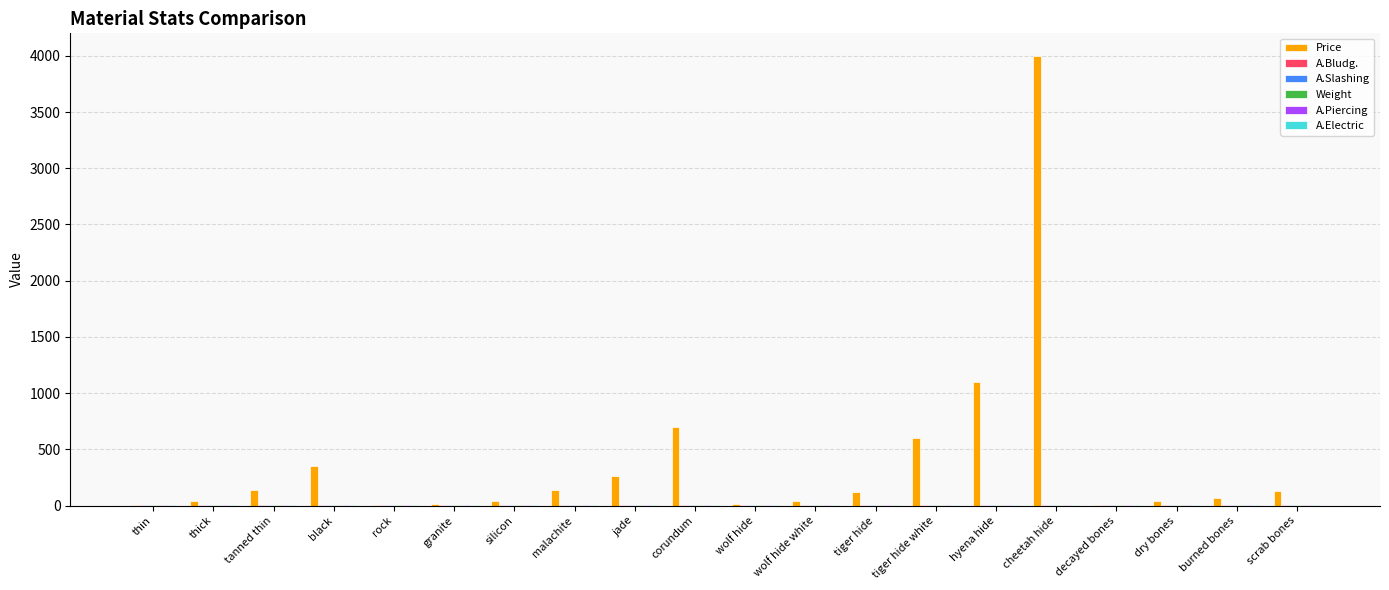

At which category is the sum across all series the highest?

cheetah hide